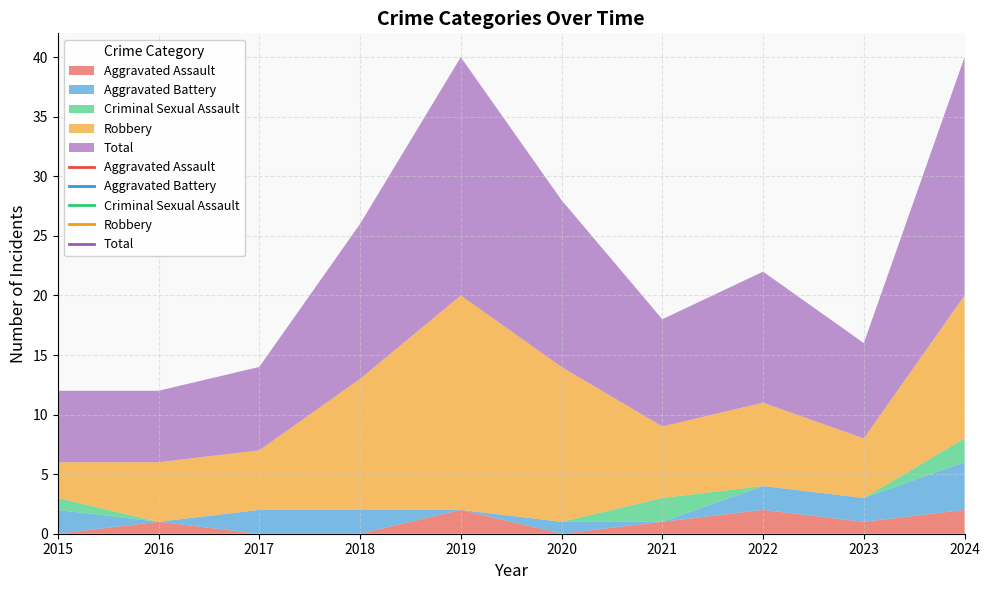

What is the value of the Aggravated Assault point at the 10th from the left?

2